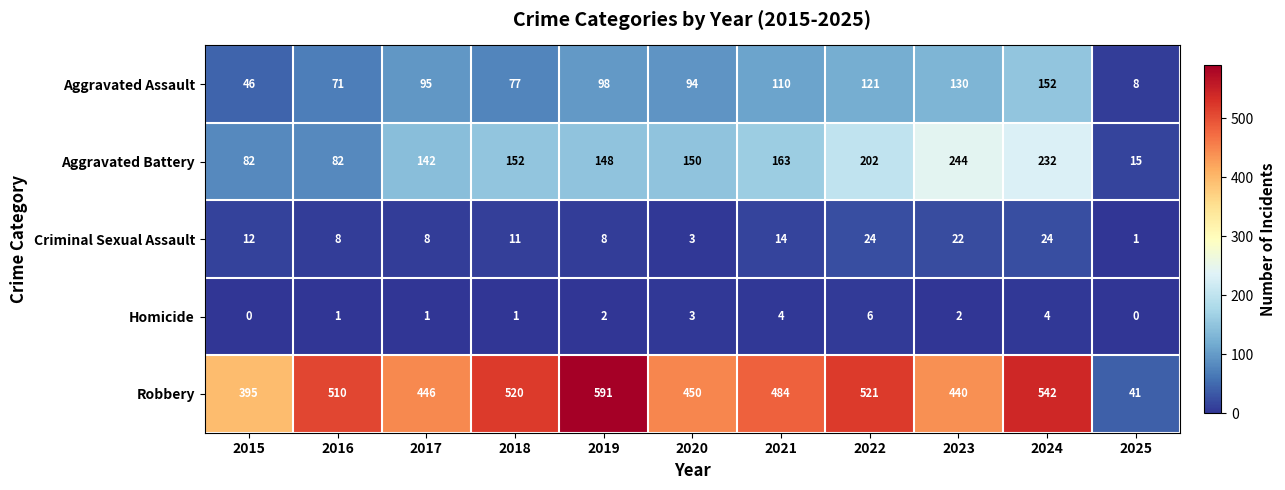

What is the difference between the highest and lowest values at 2019?

589